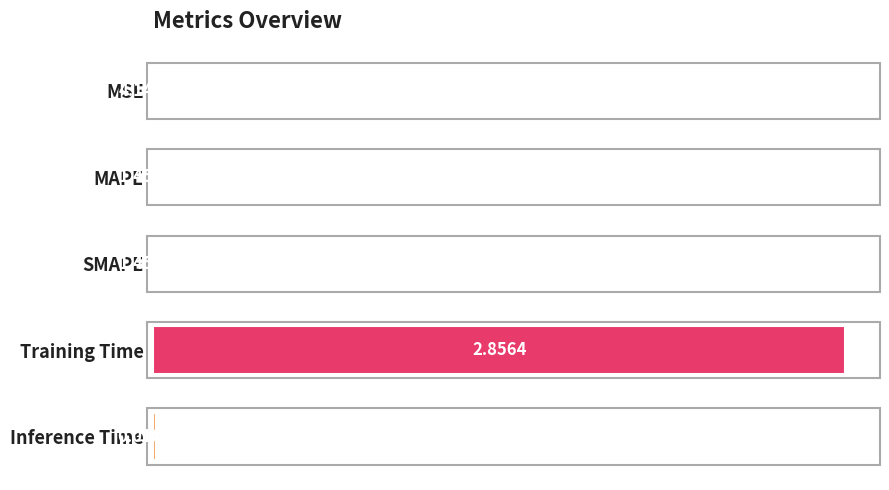

Which has a higher value, MSE or MAPE?

MAPE